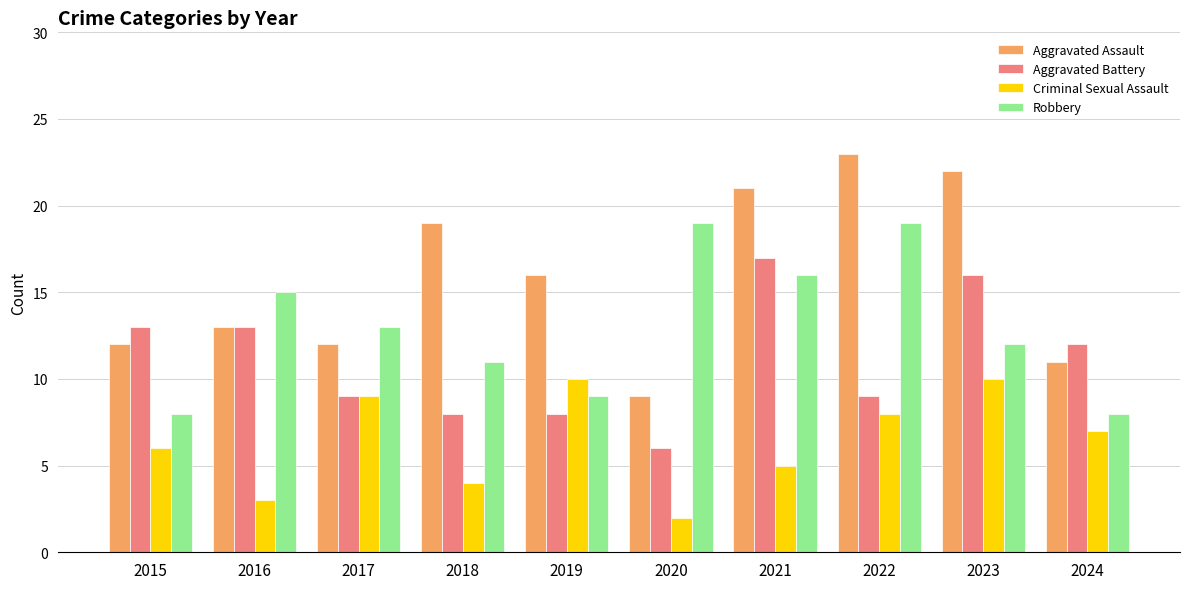

Reading left to right, transcribe all the data shown in this chart.

Aggravated Assault: 12	13	12	19	16	9	21	23	22	11
Aggravated Battery: 13	13	9	8	8	6	17	9	16	12
Criminal Sexual Assault: 6	3	9	4	10	2	5	8	10	7
Robbery: 8	15	13	11	9	19	16	19	12	8